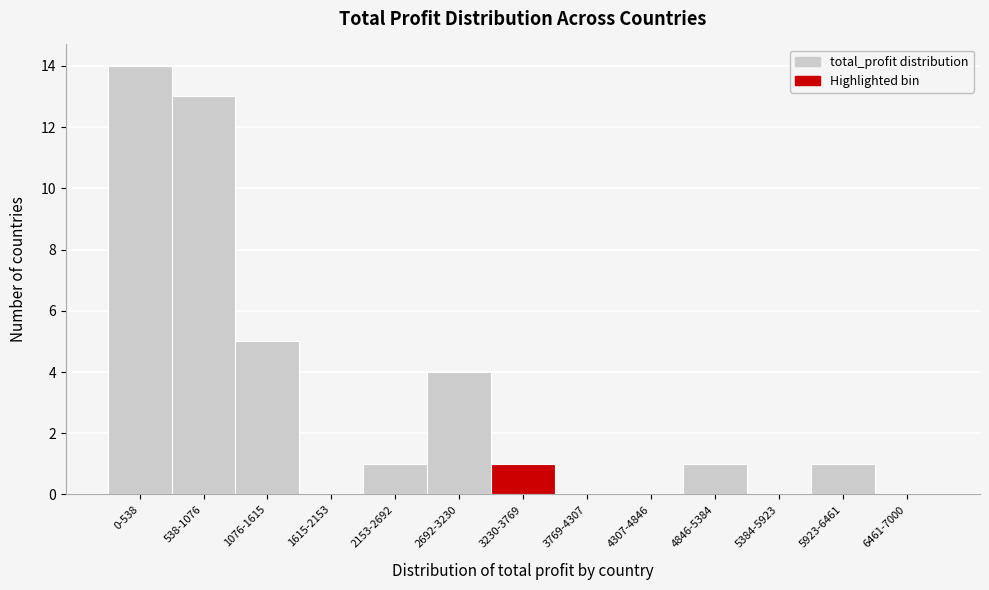

Reading right to left, extract all data points from this chart.

6461-7000=0	5923-6461=1	5384-5923=0	4846-5384=1	4307-4846=0	3769-4307=0	3230-3769=1	2692-3230=4	2153-2692=1	1615-2153=0	1076-1615=5	538-1076=13	0-538=14